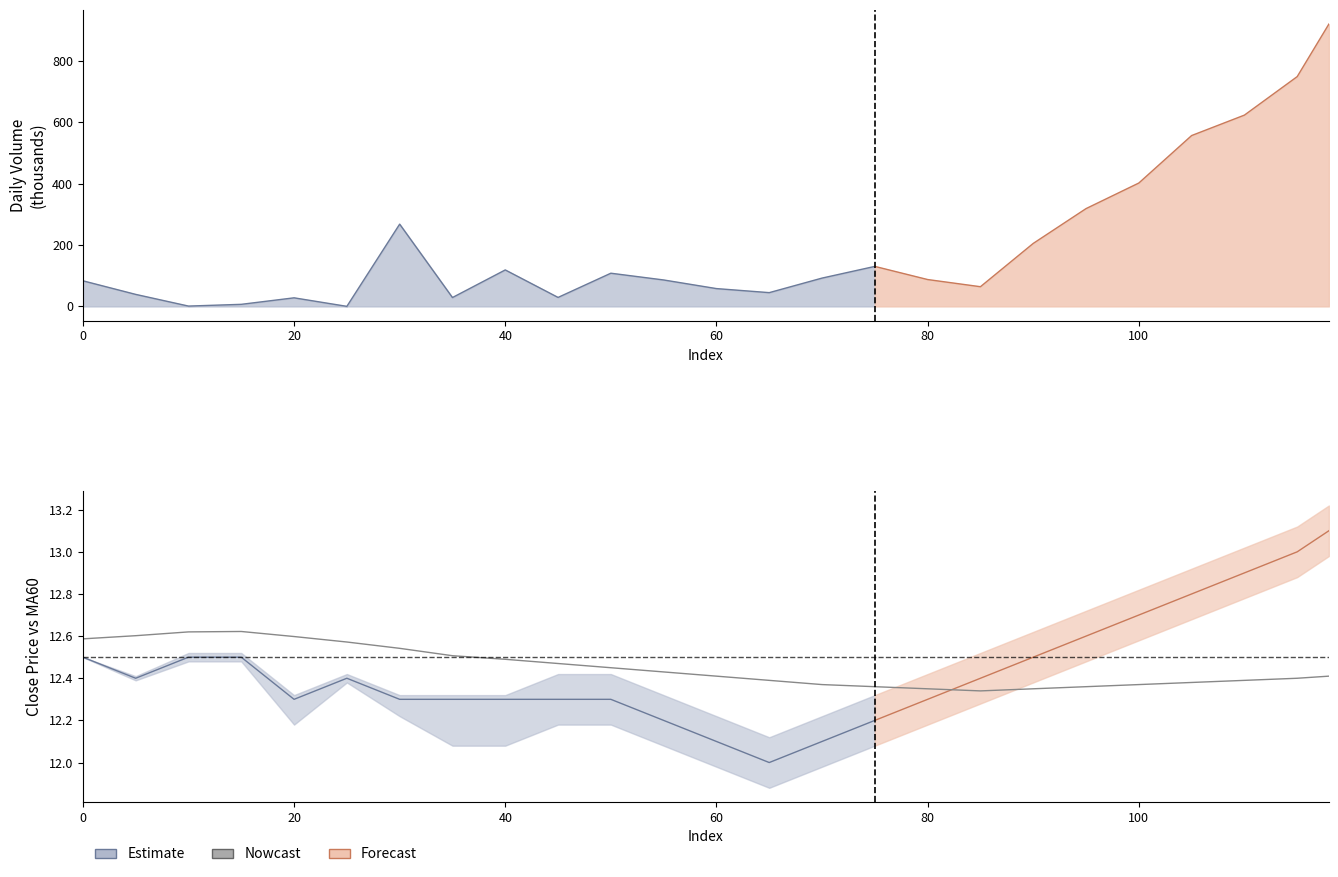

What is the value of the 22nd point from the left?

12.4